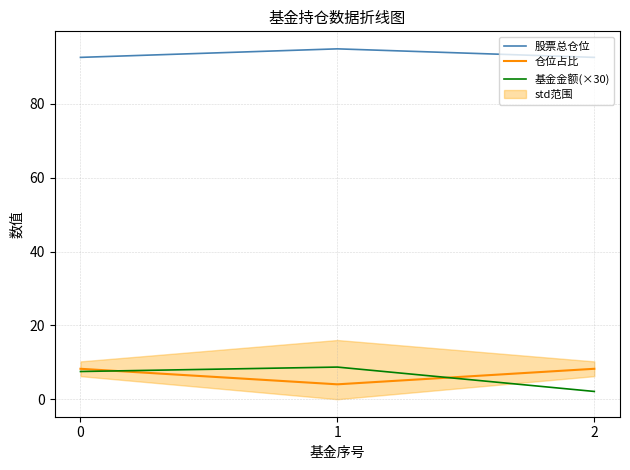

Between 2 and 0, which is larger?

2